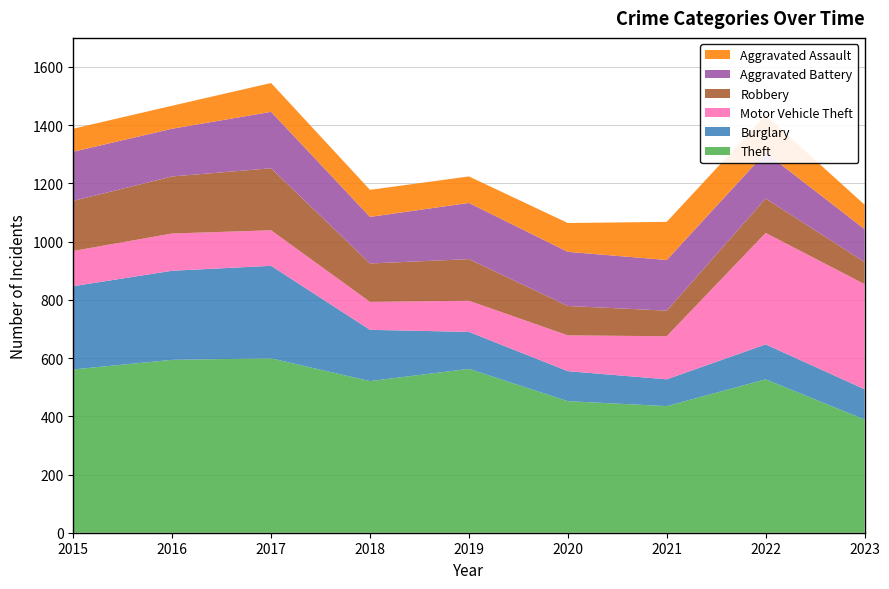

Reading left to right, list all the values displayed in this chart.

Theft: 2015=561	2016=594	2017=599	2018=521	2019=563	2020=452	2021=435	2022=527	2023=389
Burglary: 2015=286	2016=306	2017=318	2018=176	2019=127	2020=103	2021=92	2022=120	2023=104
Motor Vehicle Theft: 2015=121	2016=128	2017=122	2018=96	2019=107	2020=123	2021=148	2022=383	2023=361
Robbery: 2015=172	2016=196	2017=213	2018=132	2019=143	2020=101	2021=88	2022=118	2023=76
Aggravated Battery: 2015=169	2016=164	2017=194	2018=160	2019=193	2020=186	2021=174	2022=158	2023=113
Aggravated Assault: 2015=79	2016=79	2017=99	2018=93	2019=91	2020=99	2021=131	2022=128	2023=84